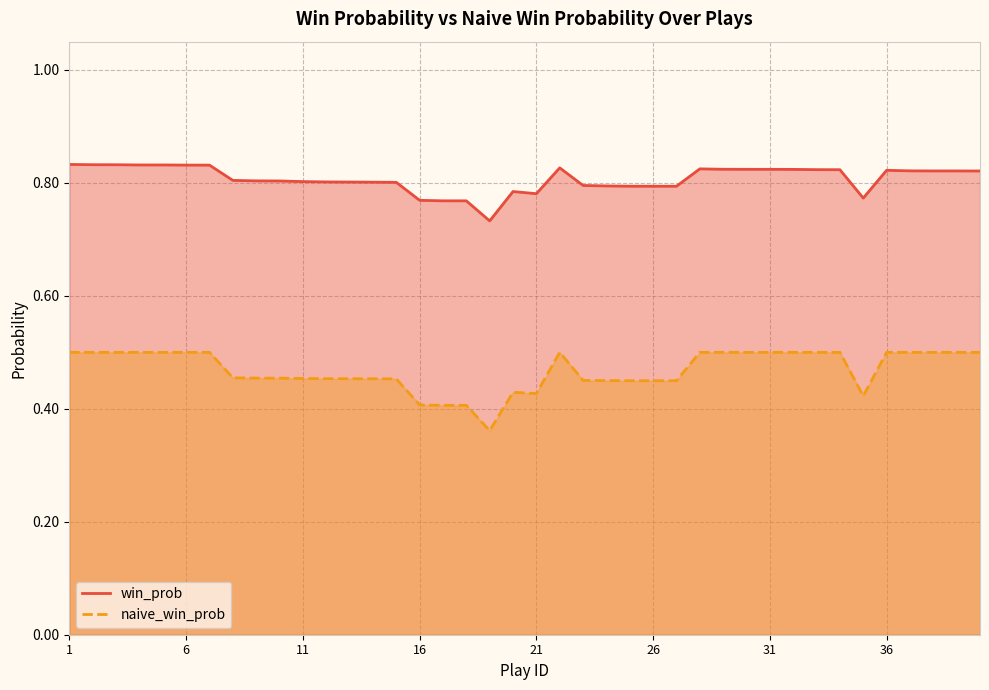

What is the spread (max minus min) of values at 28?

0.3